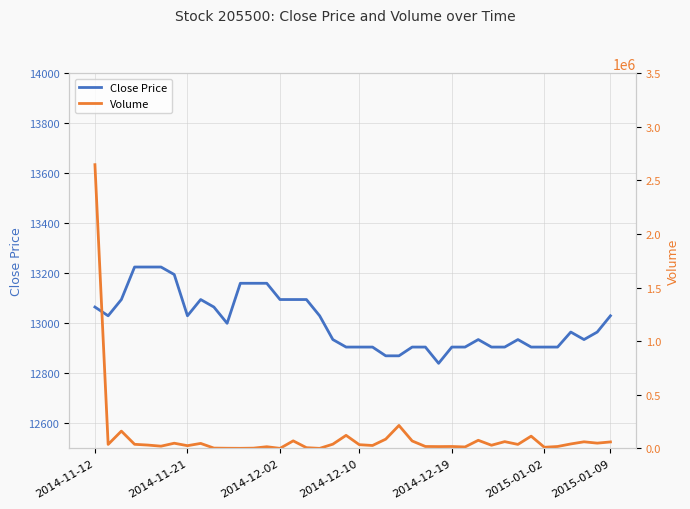

Reading left to right, list all the values displayed in this chart.

Close Price: 13065	13030	13095	13225	13225	13225	13195	13030	13095	13065	13000	13160	13160	13160	13095	13095	13095	13030	12935	12905	12905	12905	12870	12870	12905	12905	12840	12905	12905	12935	12905	12905	12935	12905	12905	12905	12965	12935	12965	13030
Volume: 2646378	36833	160944	37844	30850	20369	48002	25070	46148	2570	1060	451	2013	15261	71	70000	6387	0	39146	121377	34346	26874	86019	213810	69030	17620	16546	17399	13201	75288	29227	62825	36935	113851	10268	17445	41208	61235	48775	59974